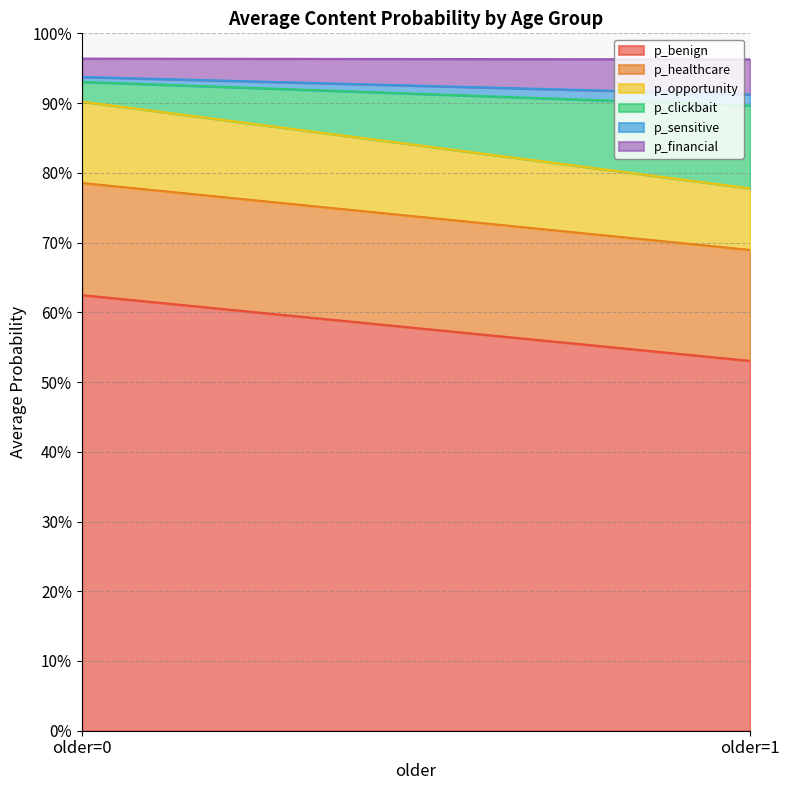

Which category has the lowest value across all series?

older=1